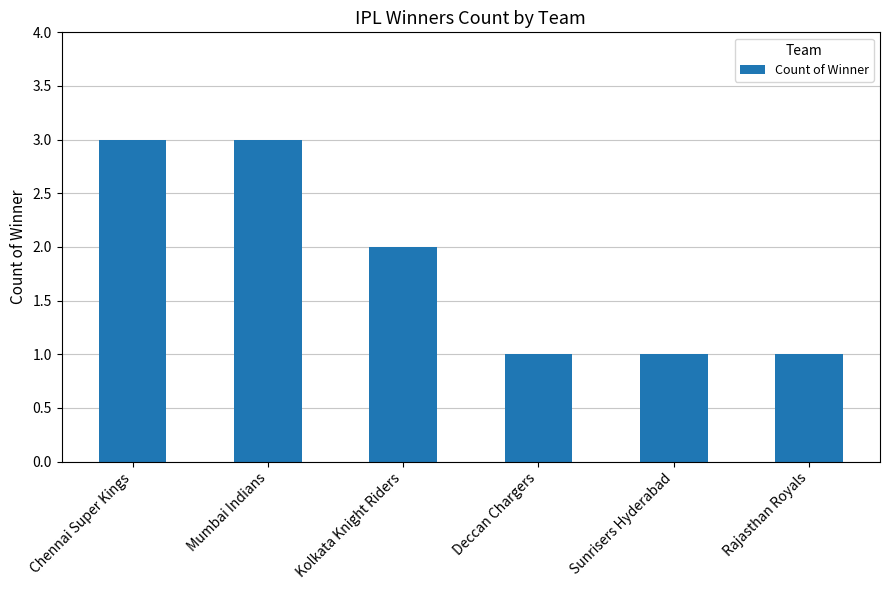

Reading right to left, transcribe all the data shown in this chart.

1	1	1	2	3	3